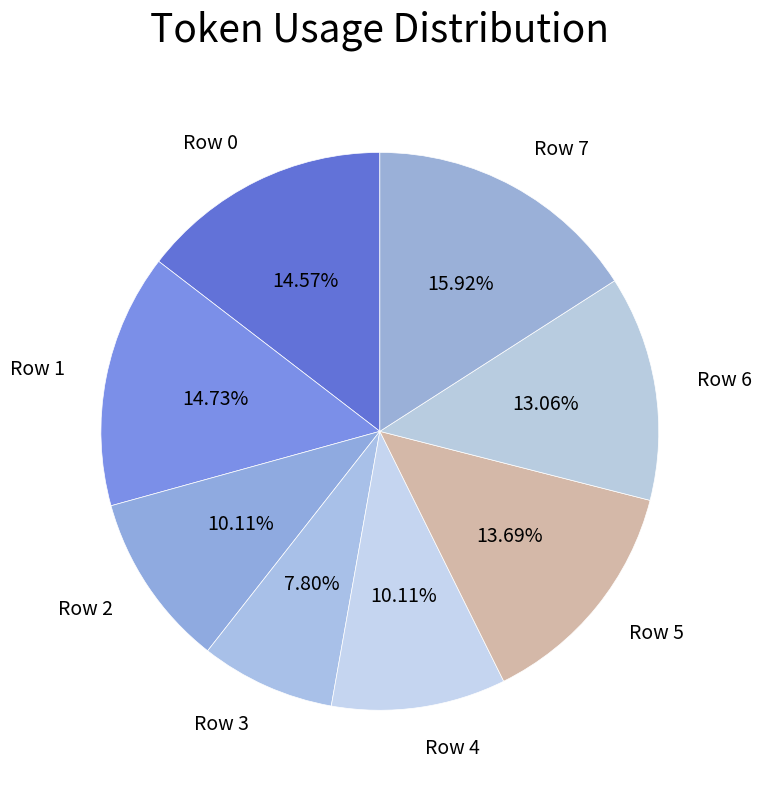

How many slices are in this pie chart?

8